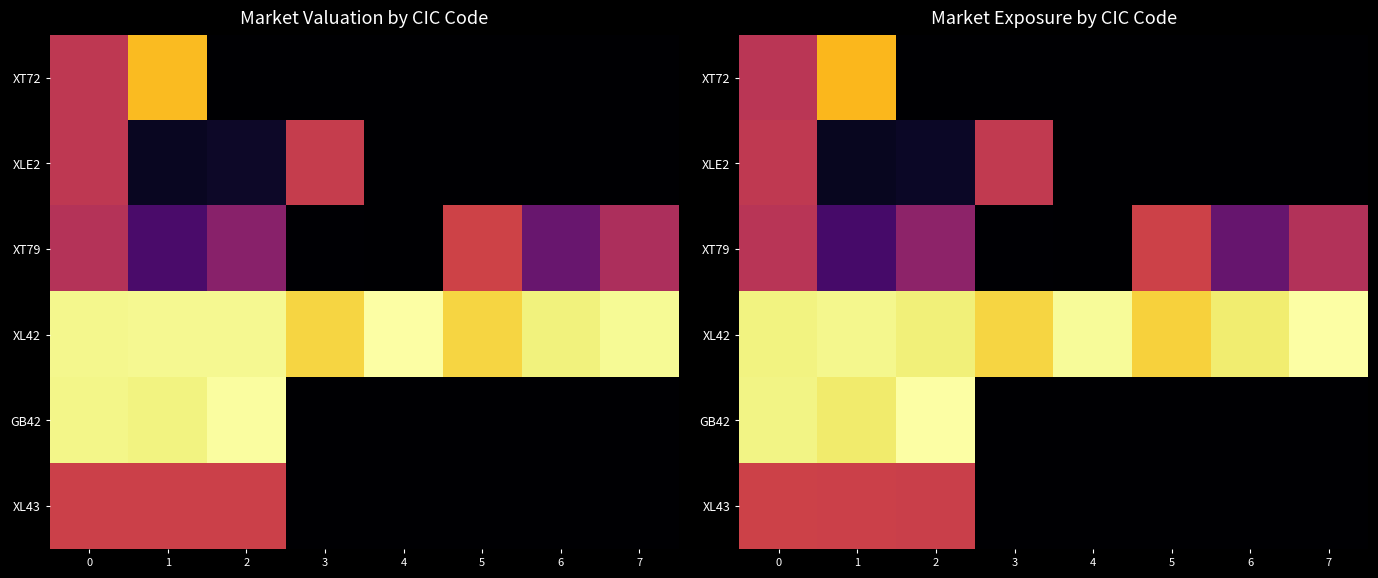

The value of XL42 at 4 is 1.0. True or false?

True